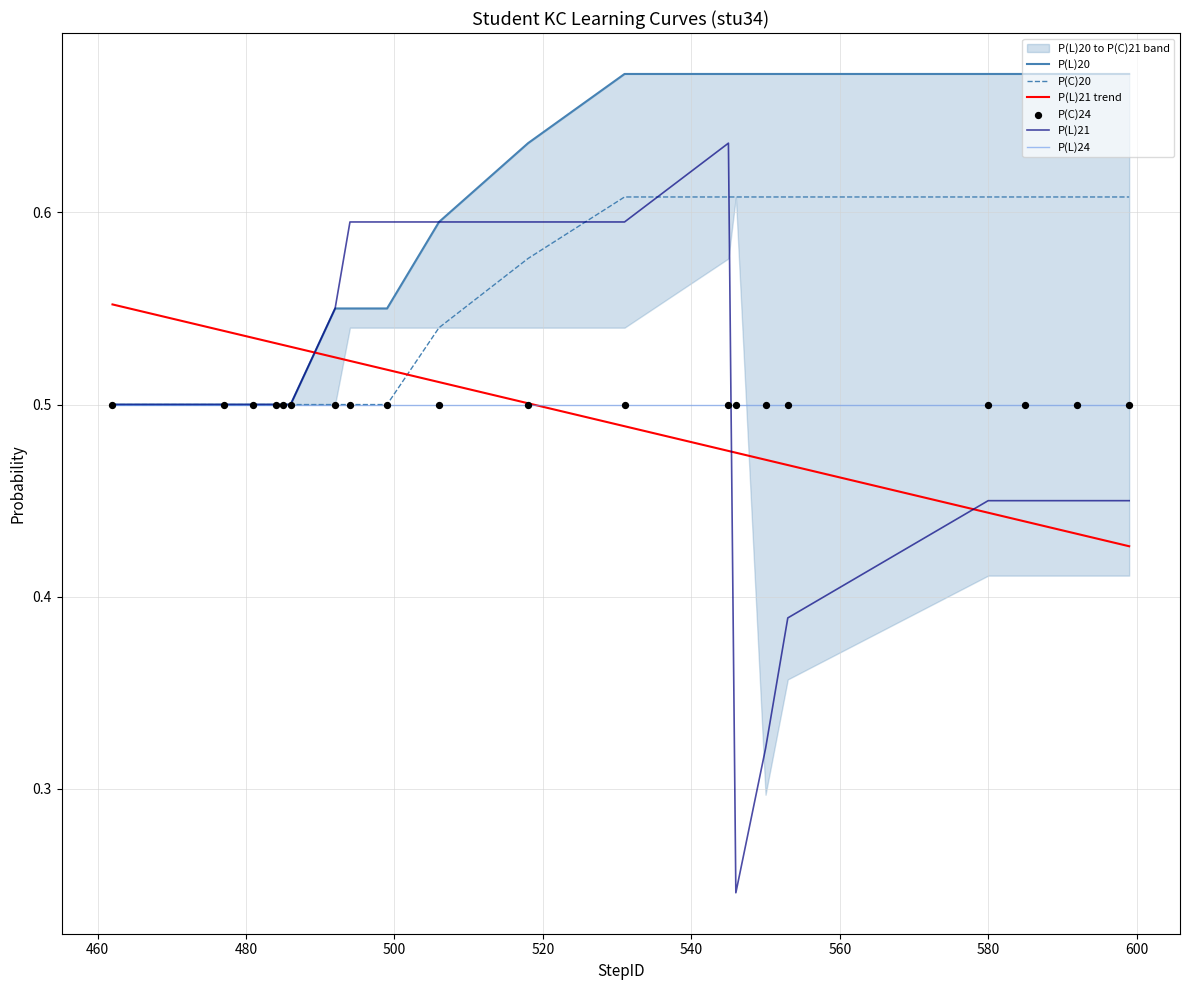

How many times do P(L)21 and P(L)21 trend cross each other?

3